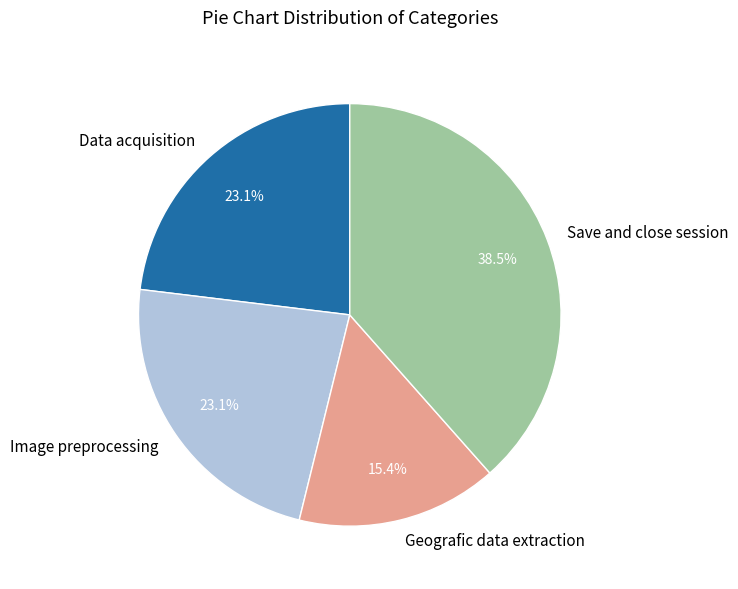

Count the number of slices in the pie.

4